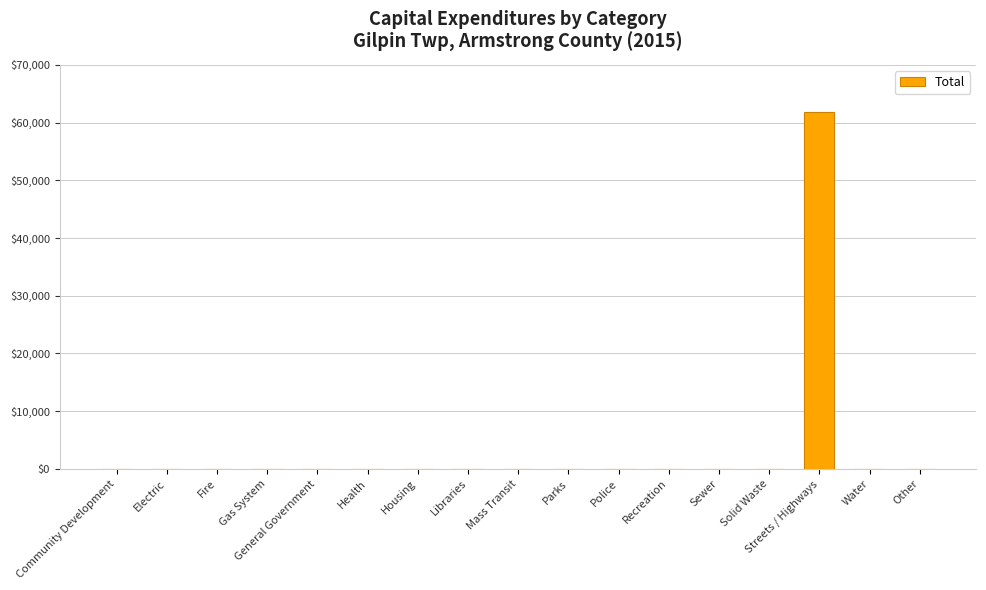

What is the greatest value displayed?

61840